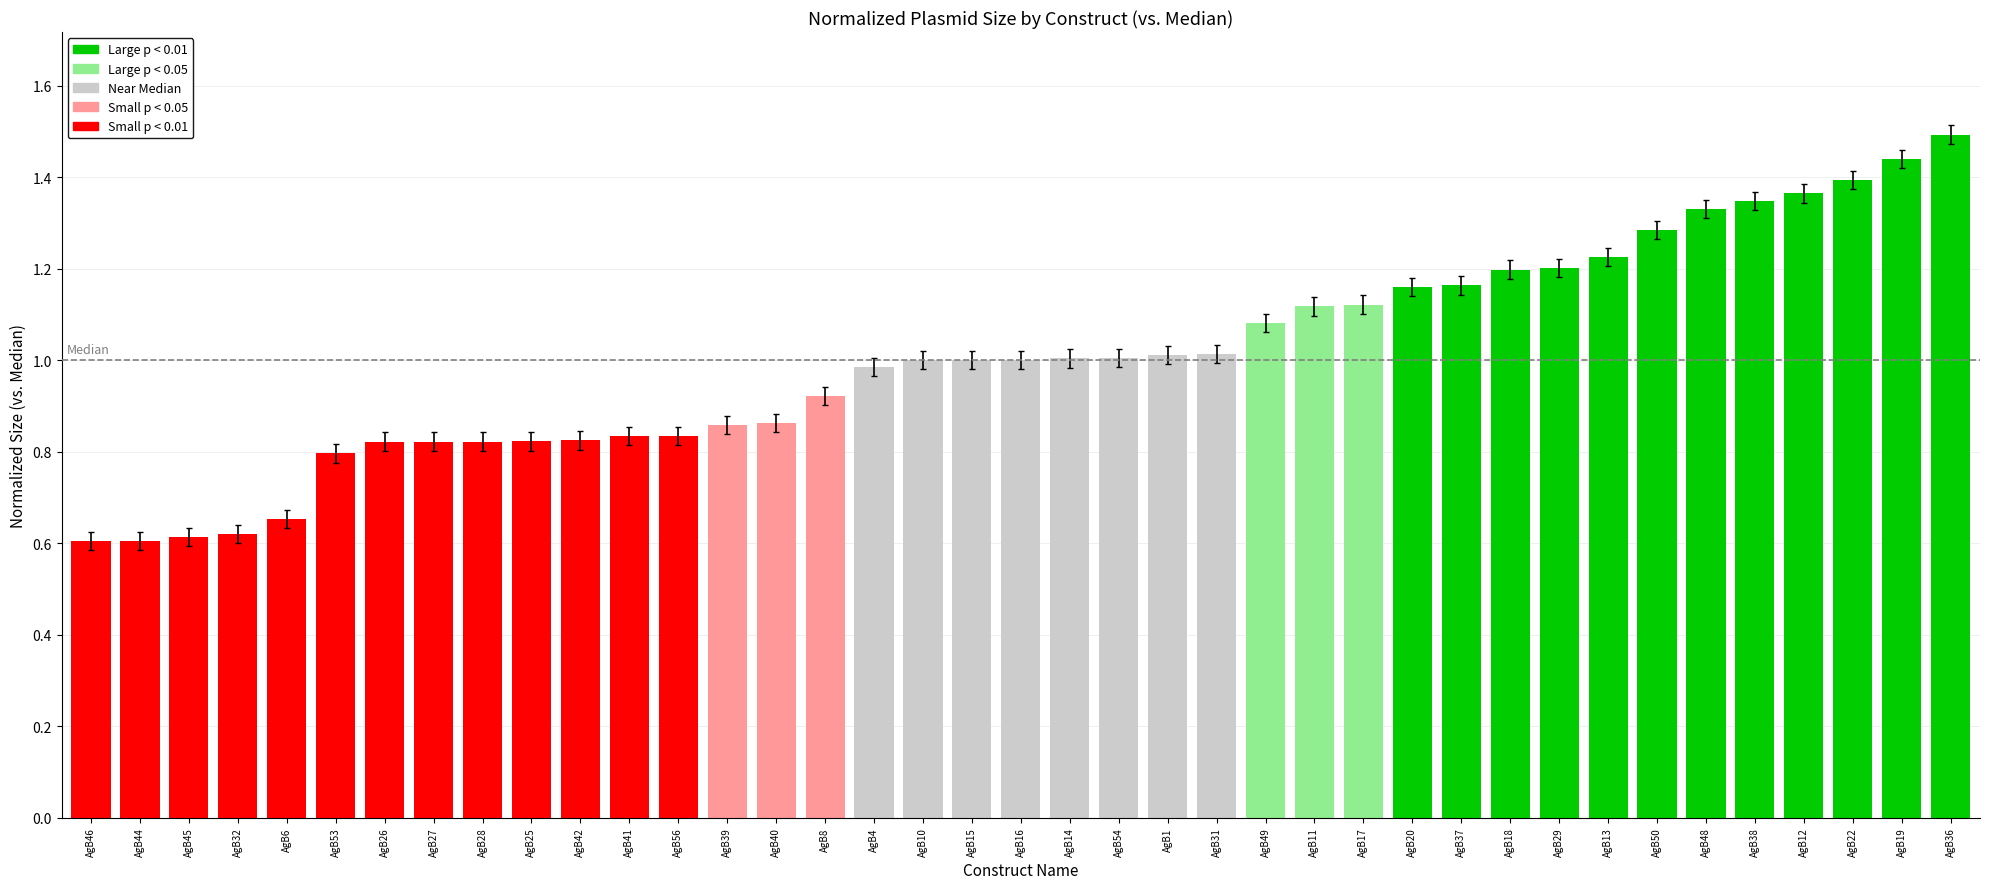

What is the approximate value at AgB10?

1.0